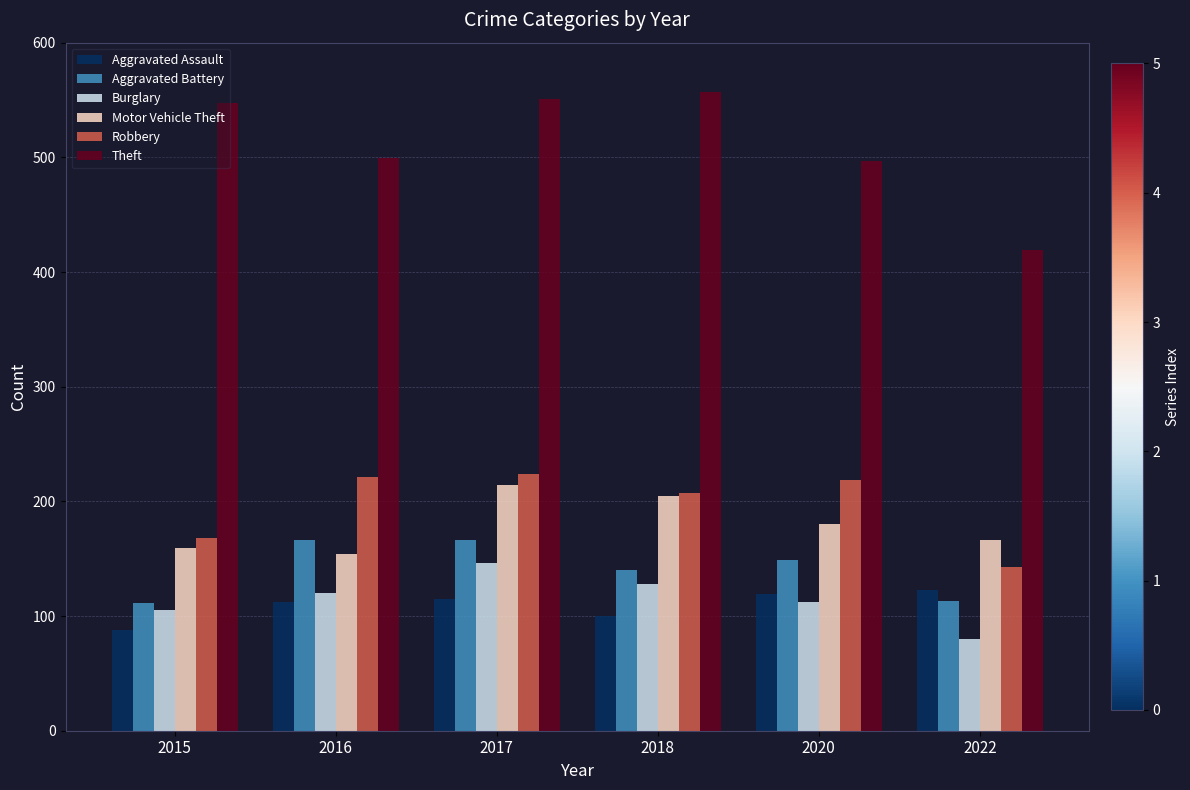

At how many categories does at least one series exceed 150?

6